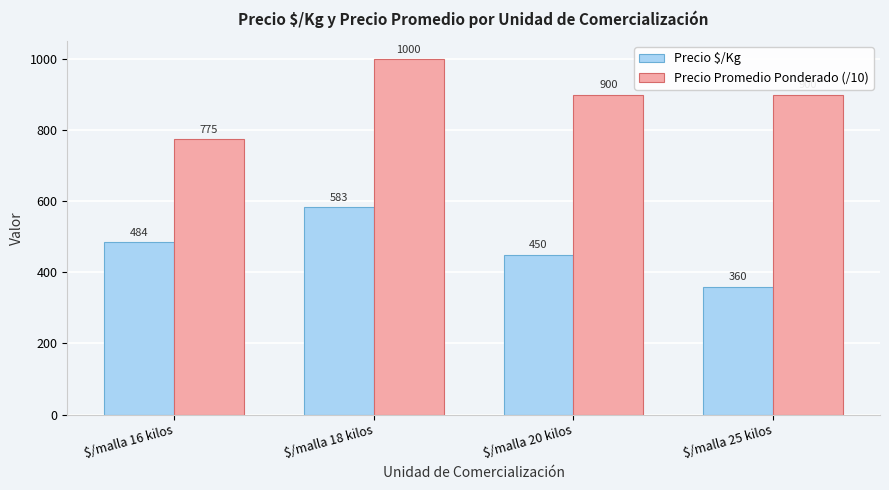

How many data points in Precio Promedio Ponderado (/10) are less than 900?

1